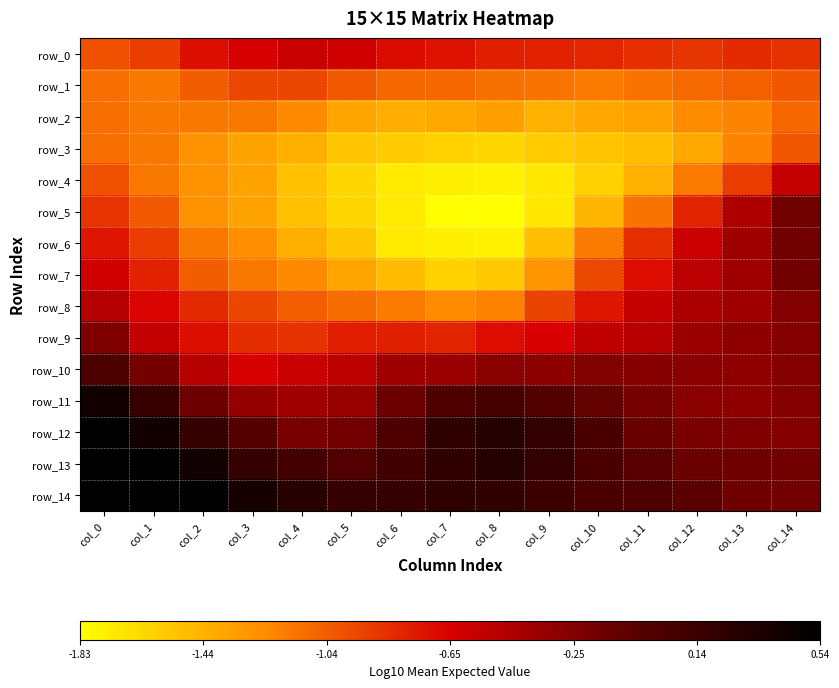

At col_5, list the series in order from smallest to largest.

row_4, row_5, row_3, row_6, row_2, row_7, row_8, row_1, row_9, row_0, row_10, row_11, row_12, row_13, row_14